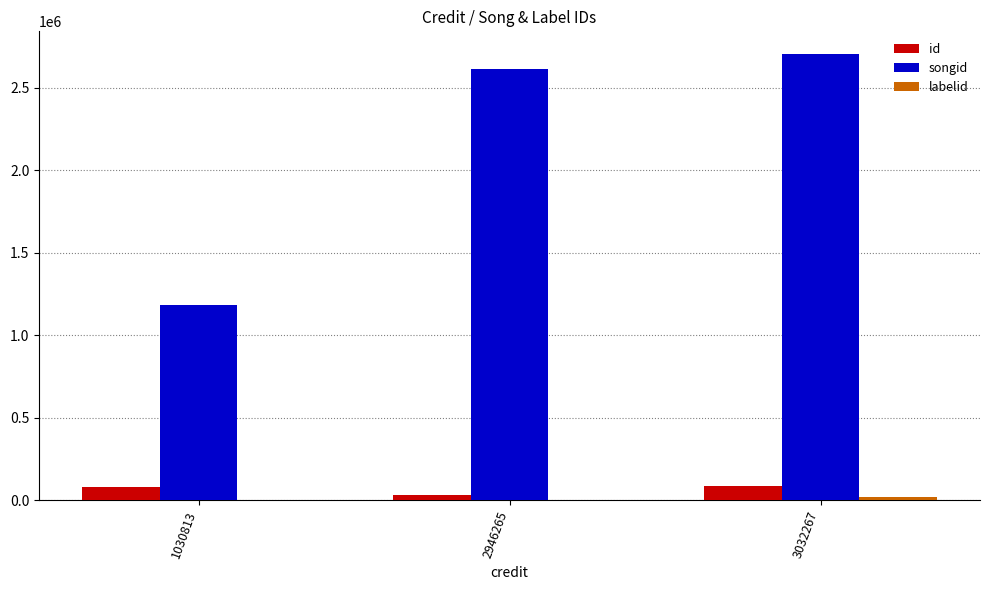

Between 1030813 and 2946265, which series saw the biggest shift?

songid